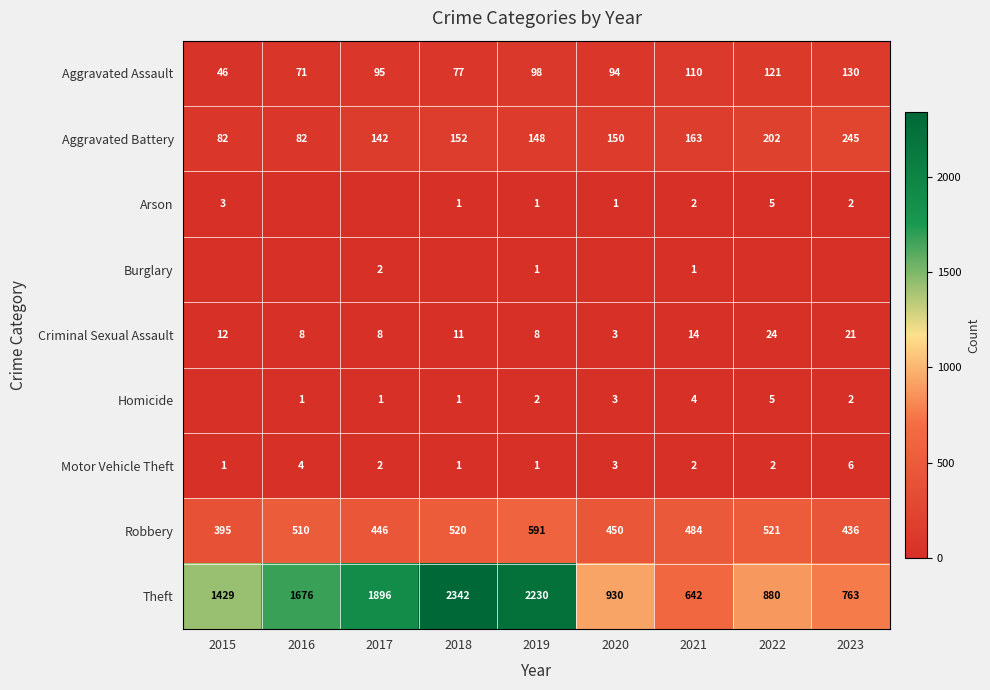

At which category does the chart reach its minimum across all series?

2016